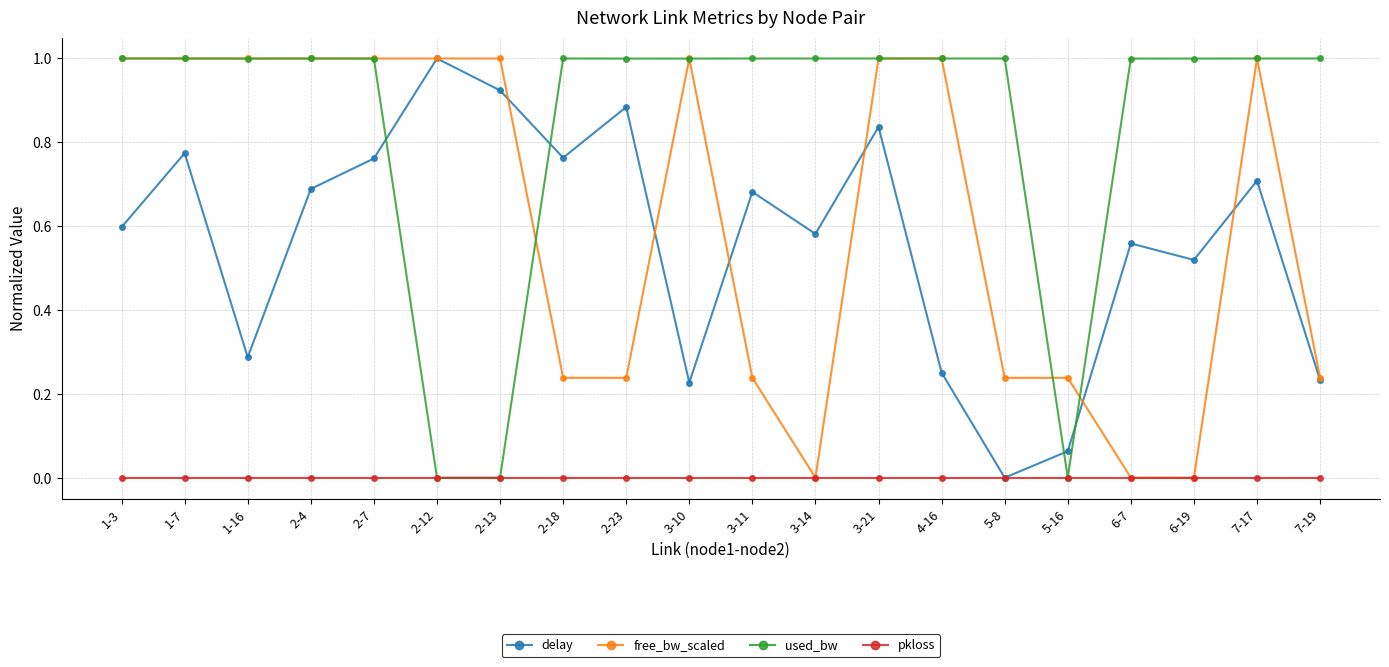

True or false: used_bw has more than 0 points higher than both neighbors.

True